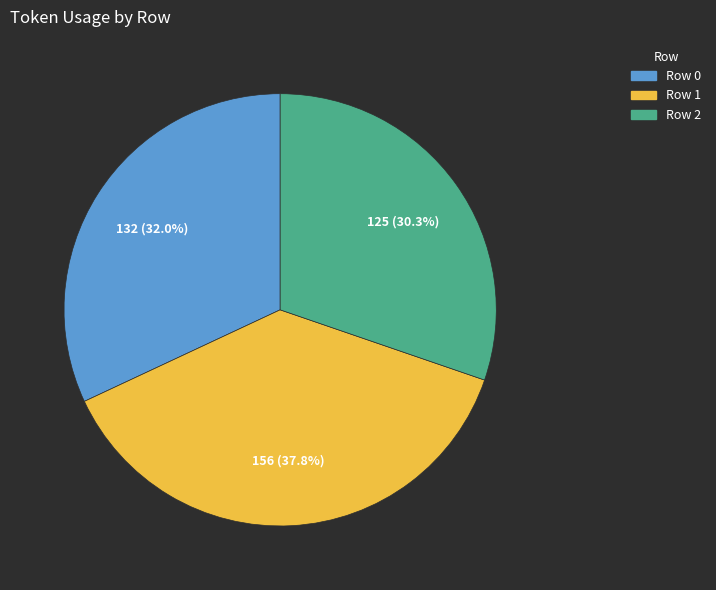

What percentage do Row 0 and Row 2 together represent?

62.2%